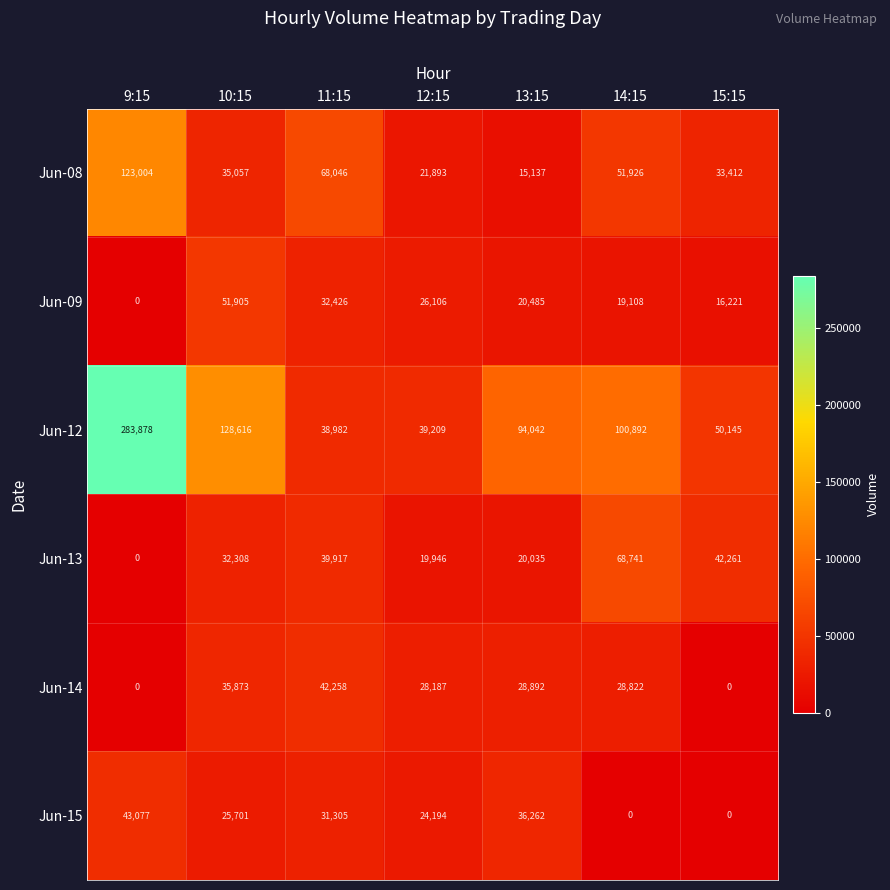

How many data points in Jun-13 are less than 32308?

3